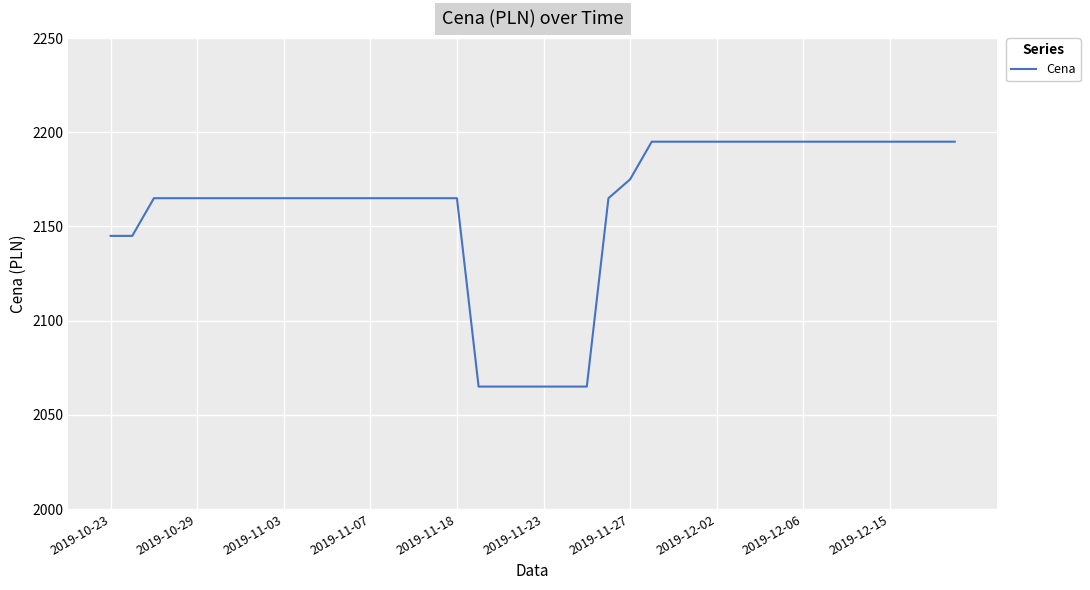

What is the difference between the maximum and minimum values?

130